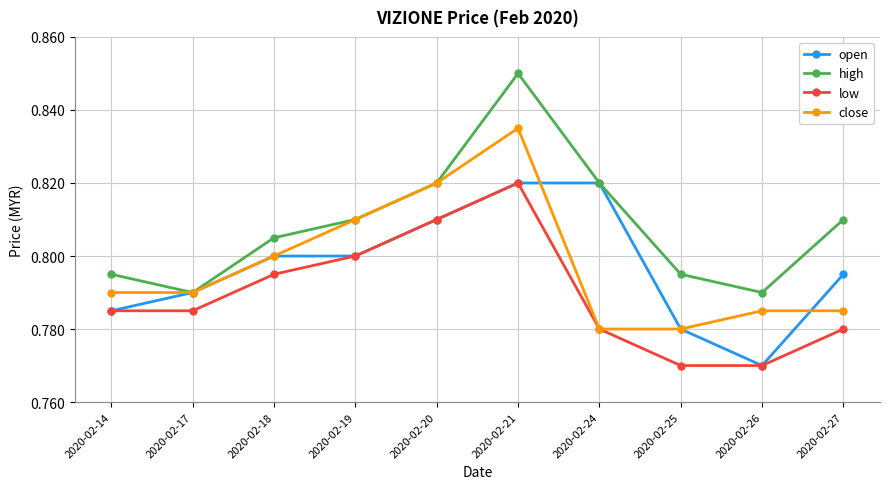

At how many categories does at least one series exceed 0?

10